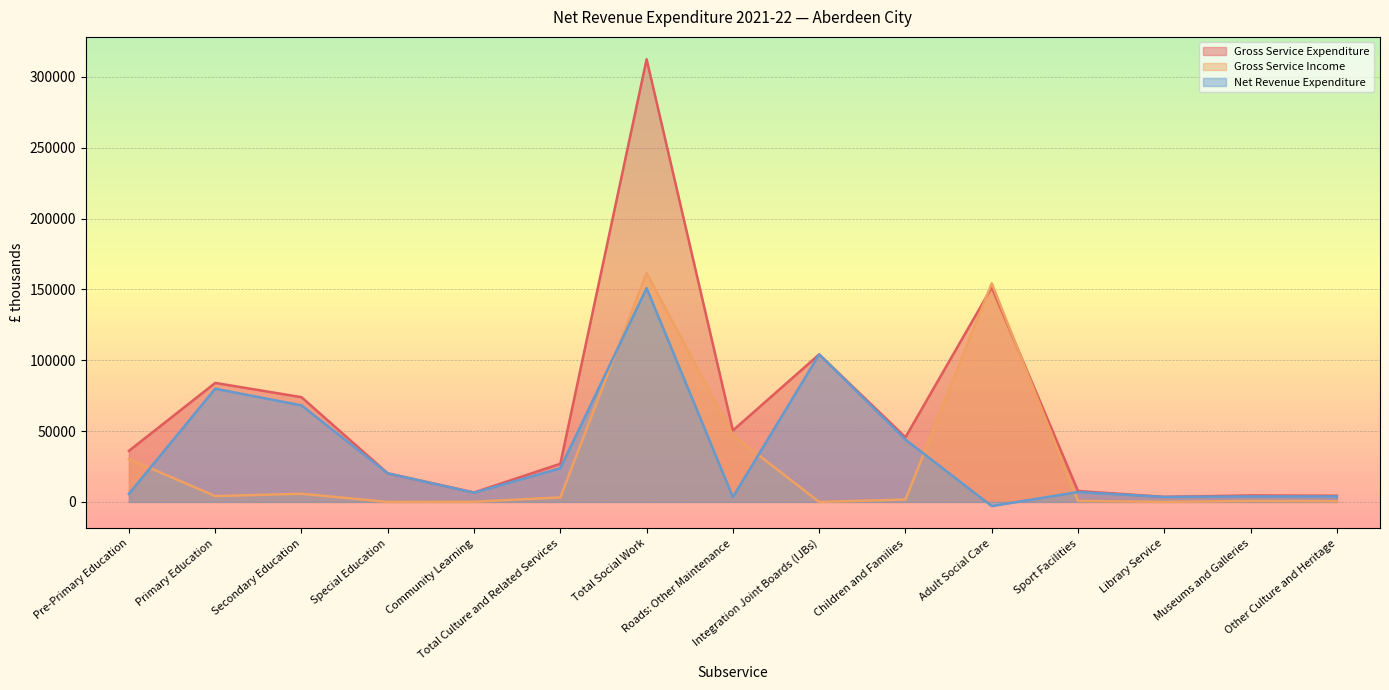

Reading left to right, list all the values displayed in this chart.

Gross Service Expenditure: 36042	83988	73925	20167	6672	26925	312426	50443	104114	45638	151366	7685	3586	4575	4378
Gross Service Income: 30323	4102	5782	0	133	3206	161534	46997	0	1666	154284	707	44	682	484
Net Revenue Expenditure: 5719	79886	68143	20167	6539	23719	150892	3446	104114	43972	-2918	6978	3542	3893	3894